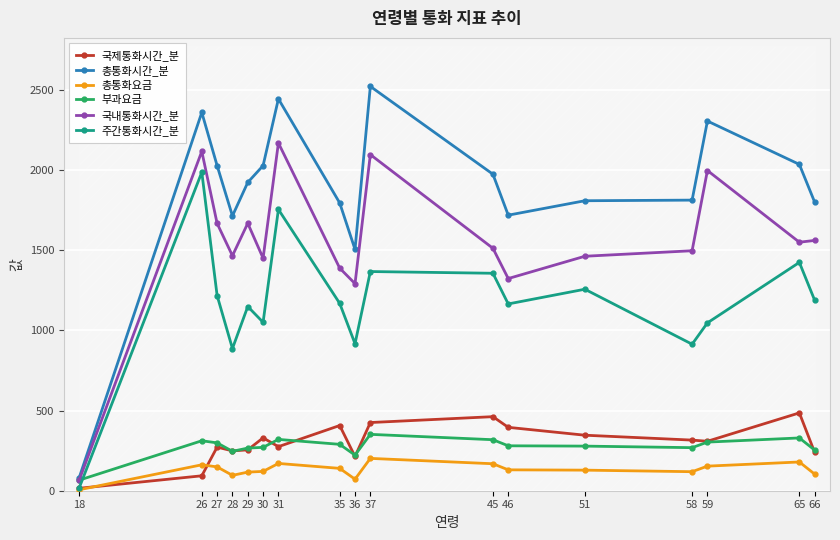

What is the value of the 총통화시간_분 point at the 6th from the left?

2029.0